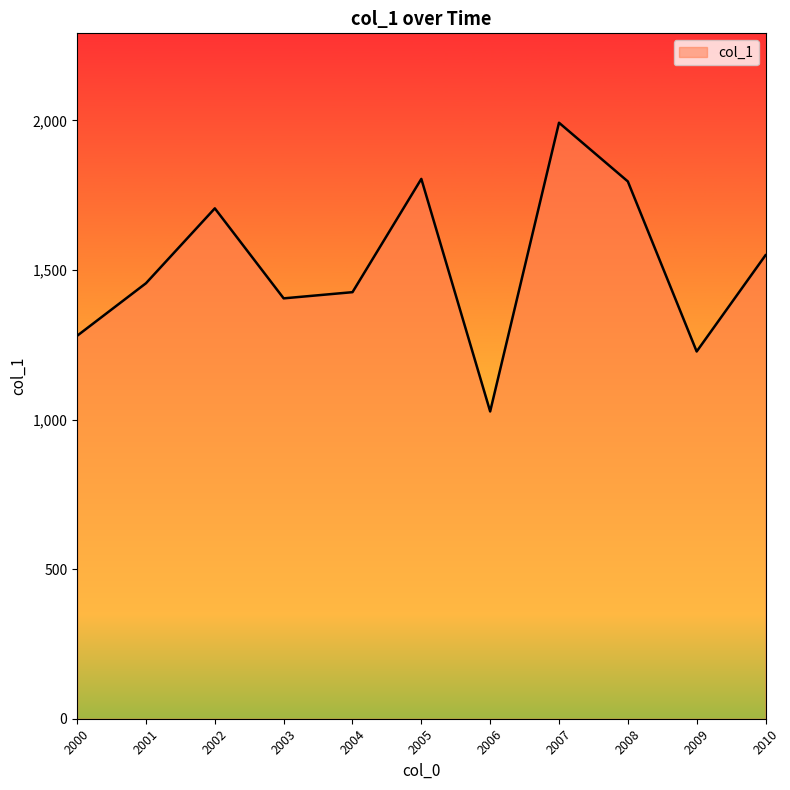

What is the difference between the maximum and minimum values?

964.9